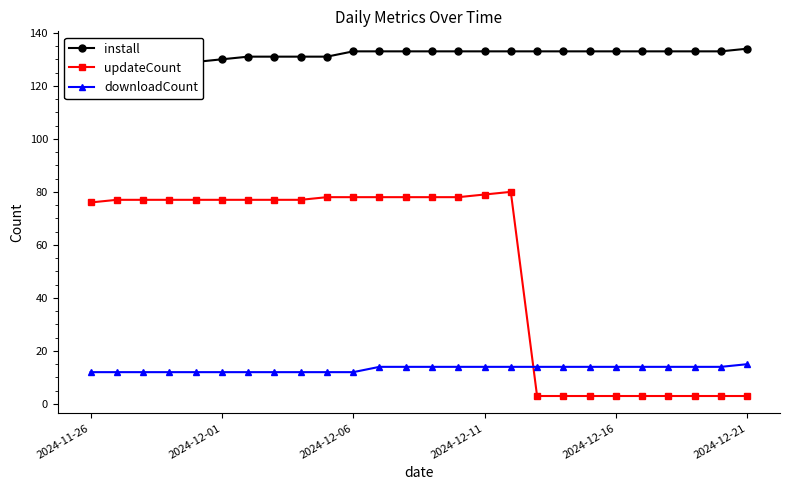

Which series changed the most between 17 and 24?

install